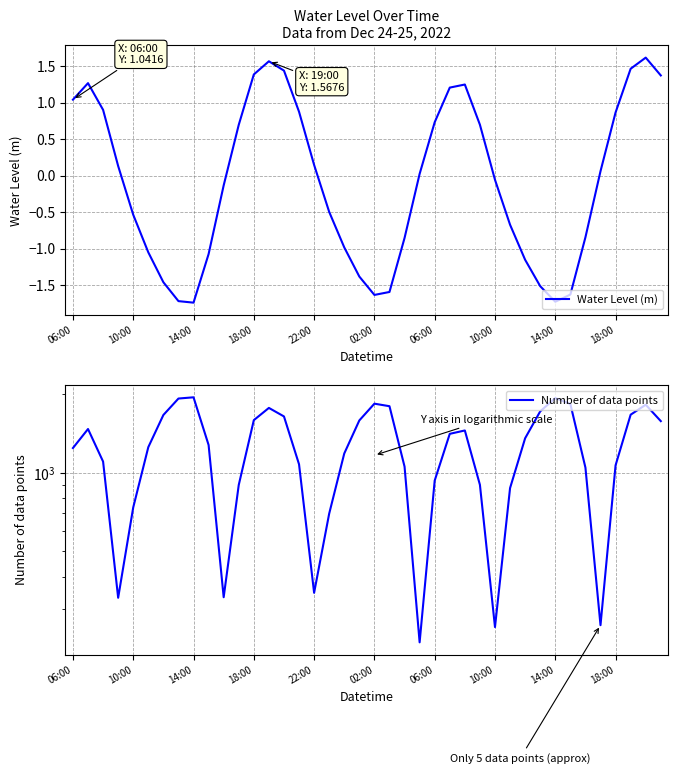

In Number of data points, how many points are higher than both neighbors (excluding endpoints)?

7